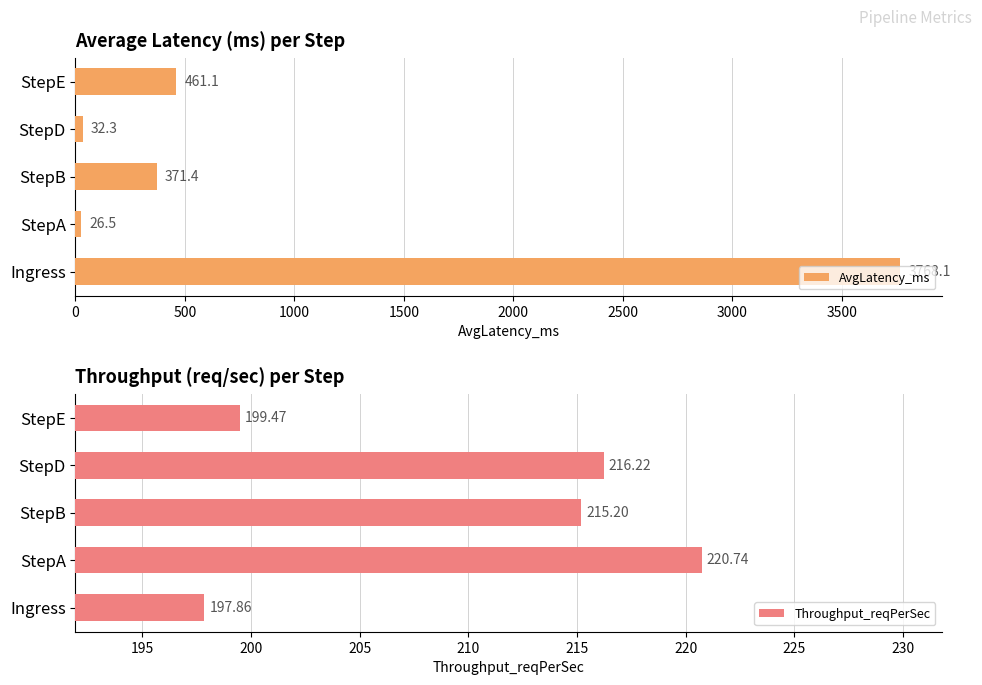

What is the sum of the AvgLatency_ms values at StepB and StepE?

832.5